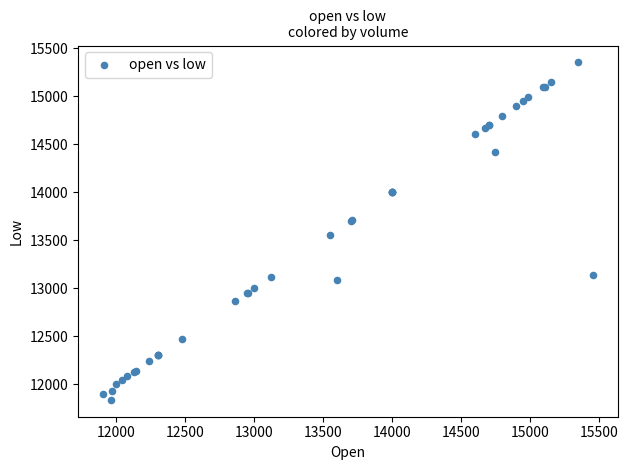

What Y value in the scatter plot is closest to 13592?

13551